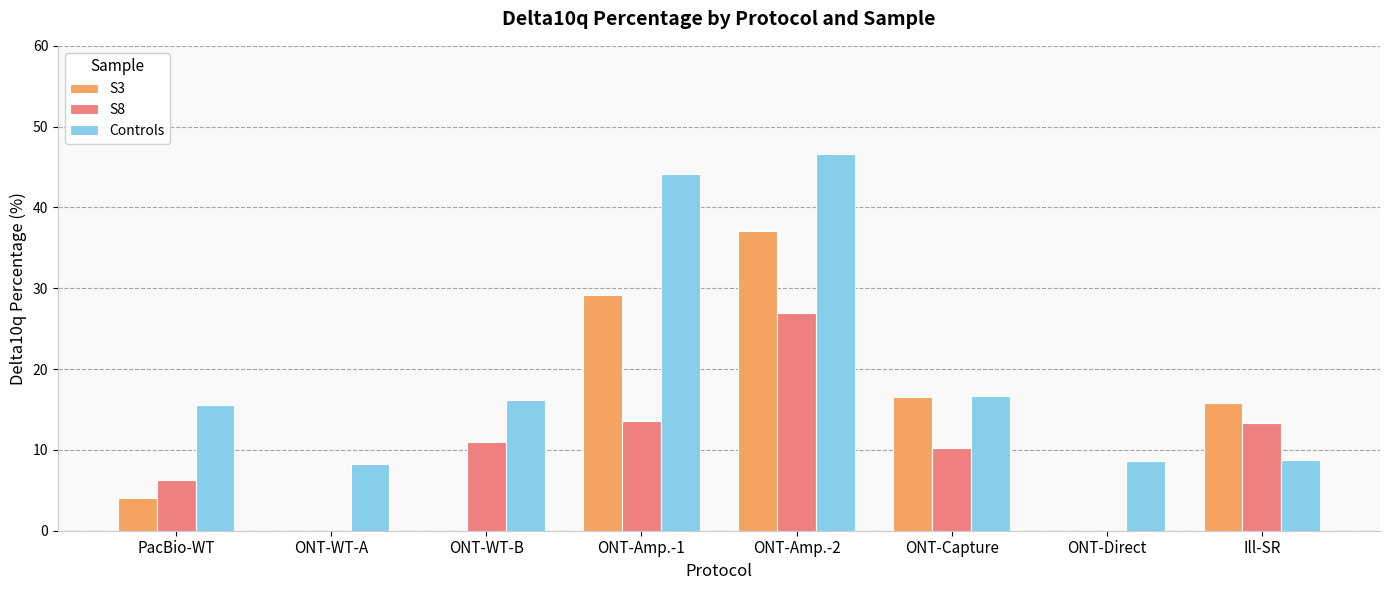

Between ONT-Amp.-1 and Ill-SR, which series saw the biggest shift?

Controls